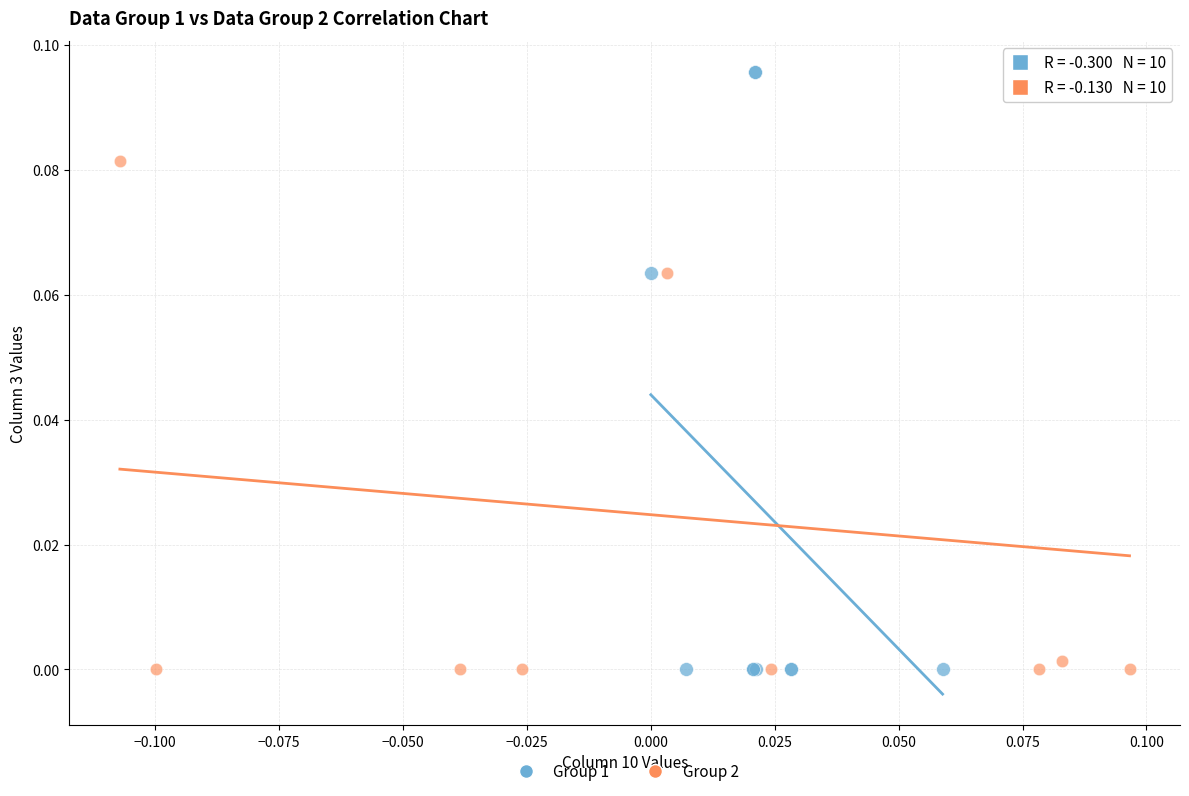

What are all the series names shown in the legend?

Group 1, Group 2